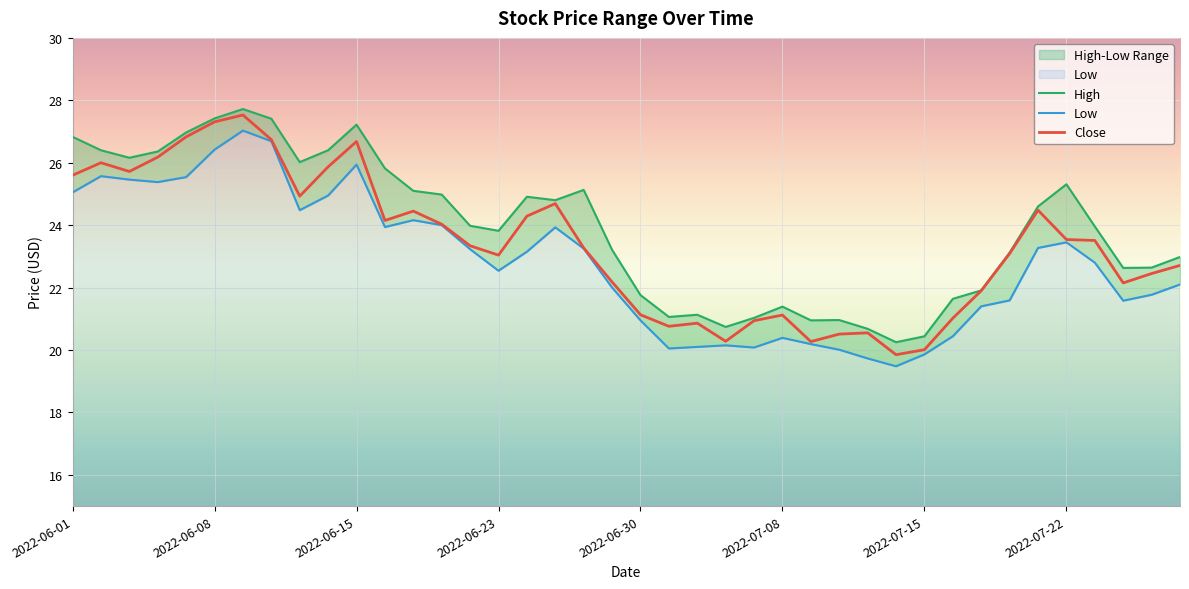

What is the highest value of the Close series?

27.5